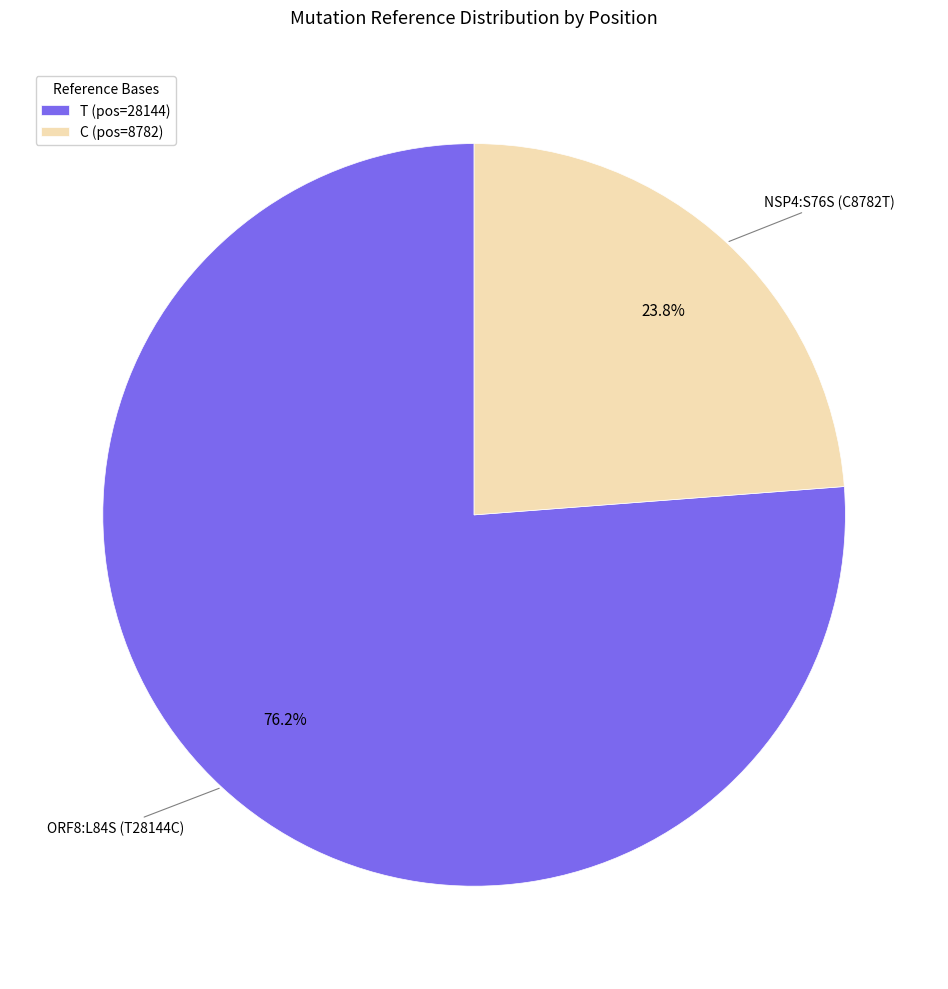

Does T represent more than half of the total?

Yes